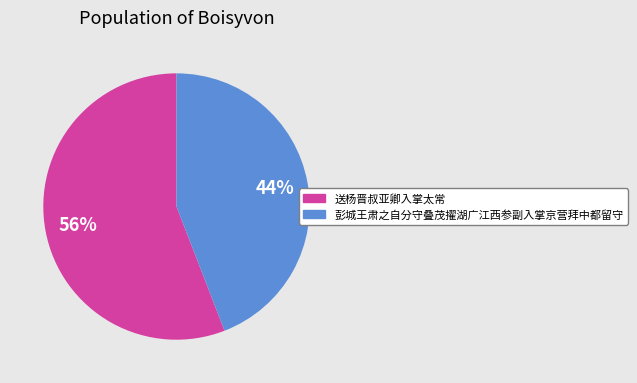

How many slices are in this pie chart?

2